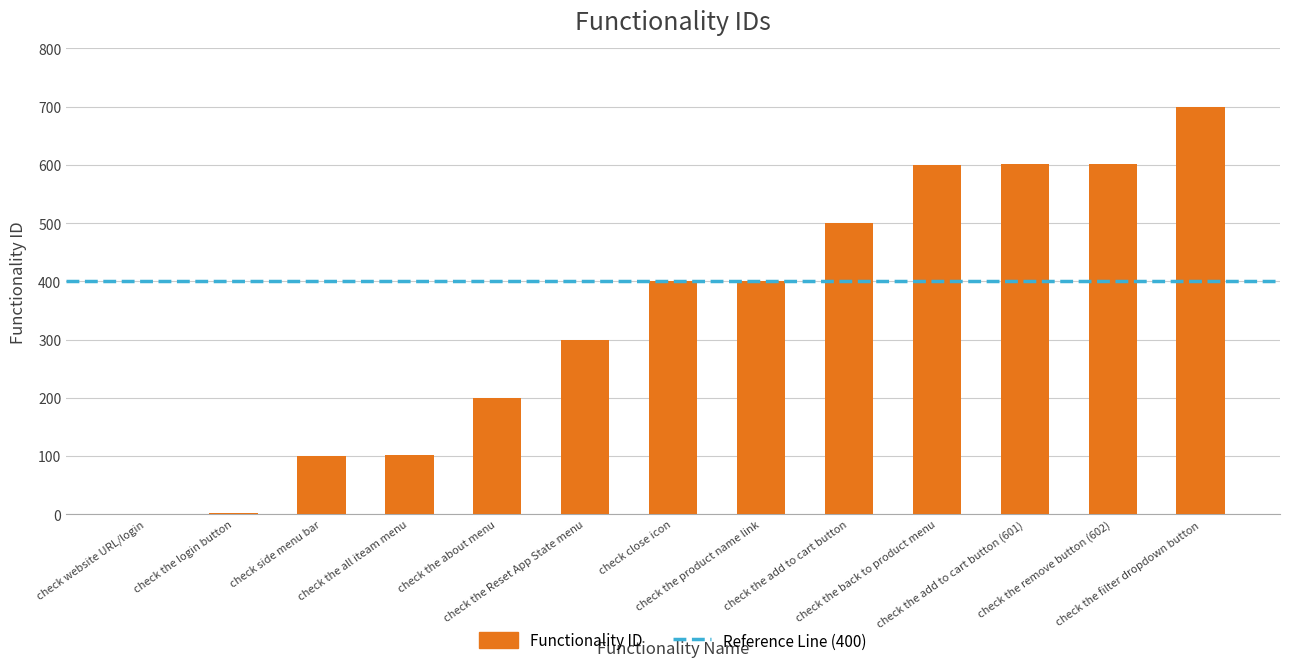

True or false: the data shows 2 at check the login button.

True